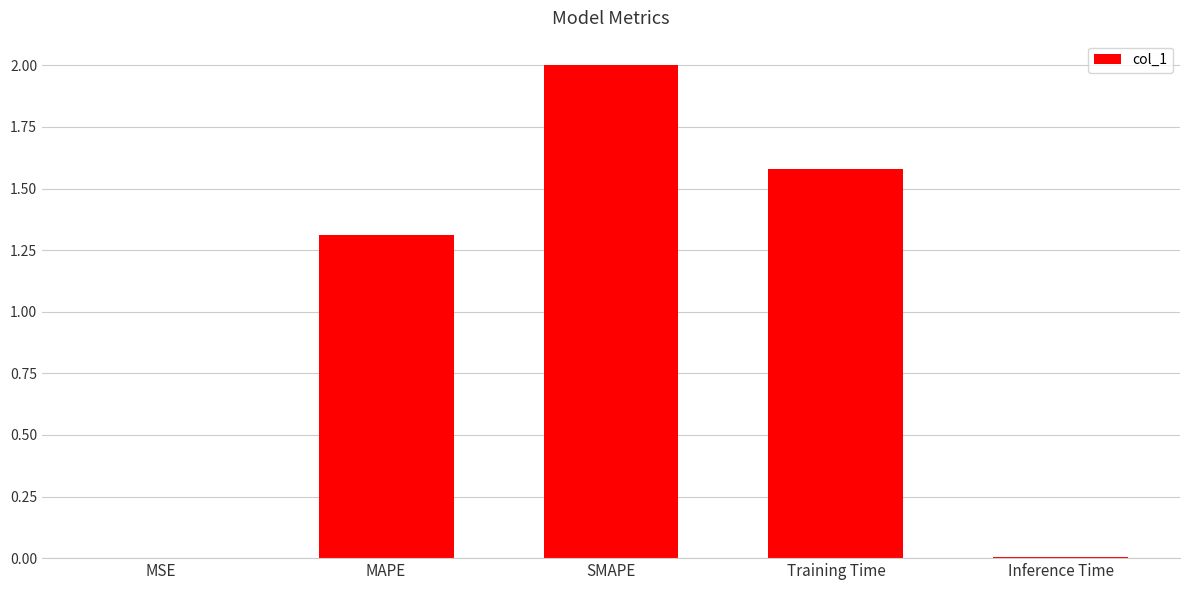

Where is the data nearest to the value 1?

MAPE